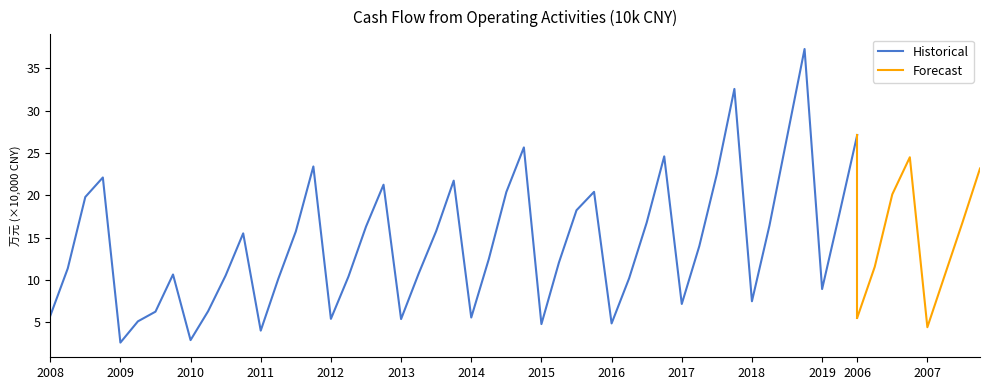

Which has a higher value, 2013 or 2014?

2014